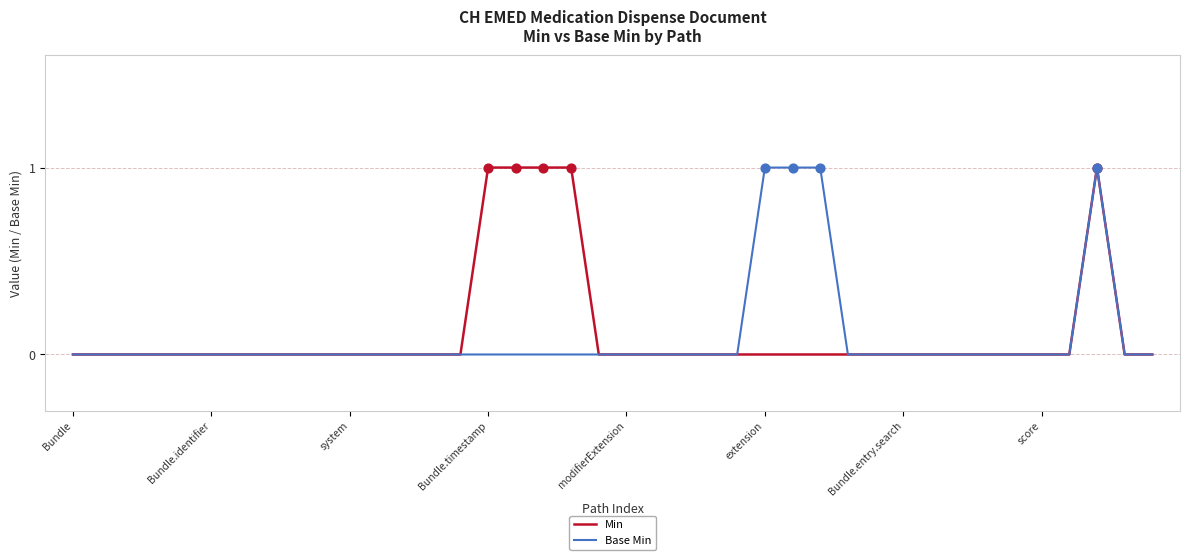

What are all the series names shown in the legend?

Min, Base Min